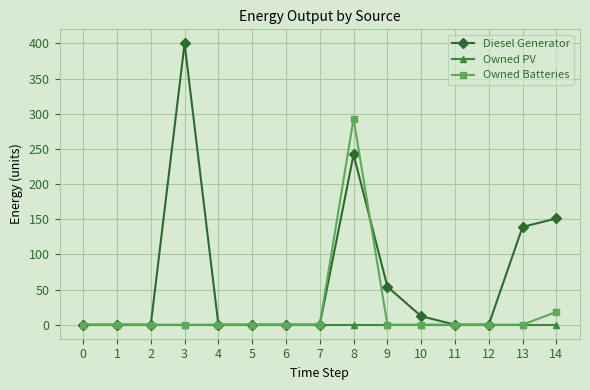

Reading left to right, extract all data points from this chart.

Diesel Generator: 0	0	0	400	0	0	0	0	242	54	12	0	0	139	151
Owned PV: 0	0	0	0	0	0	0	0	0	0	0	0	0	0	0
Owned Batteries: 0	0	0	0	0	0	0	0	293	0	0	0	0	0	18